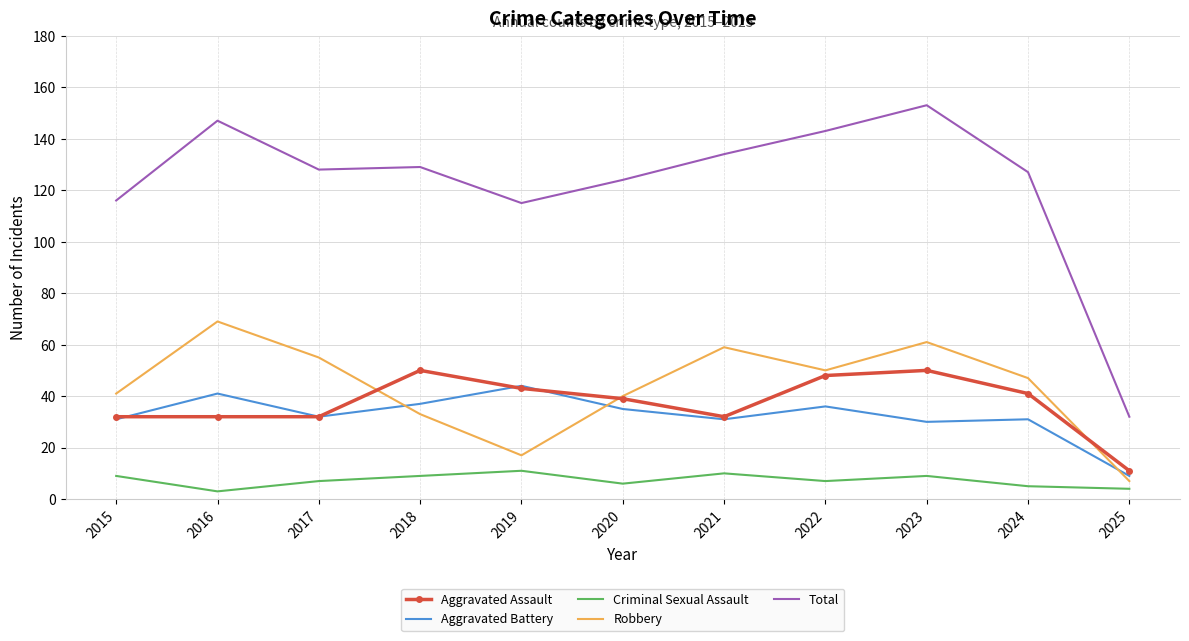

Where does the Total series first go above 128?

2016